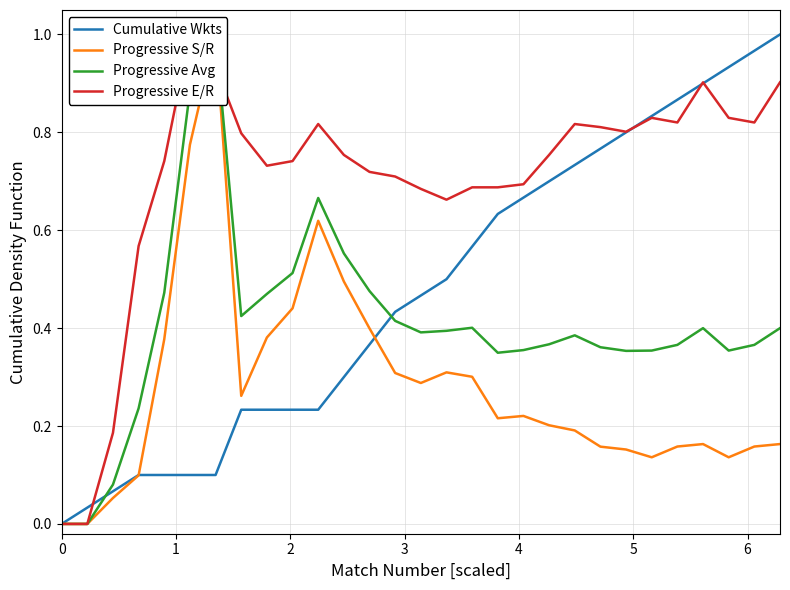

How many lines are shown in the chart?

4